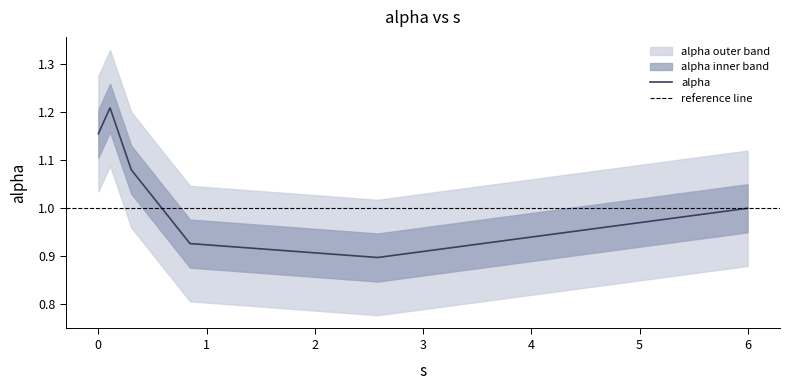

How many lines are shown in the chart?

1